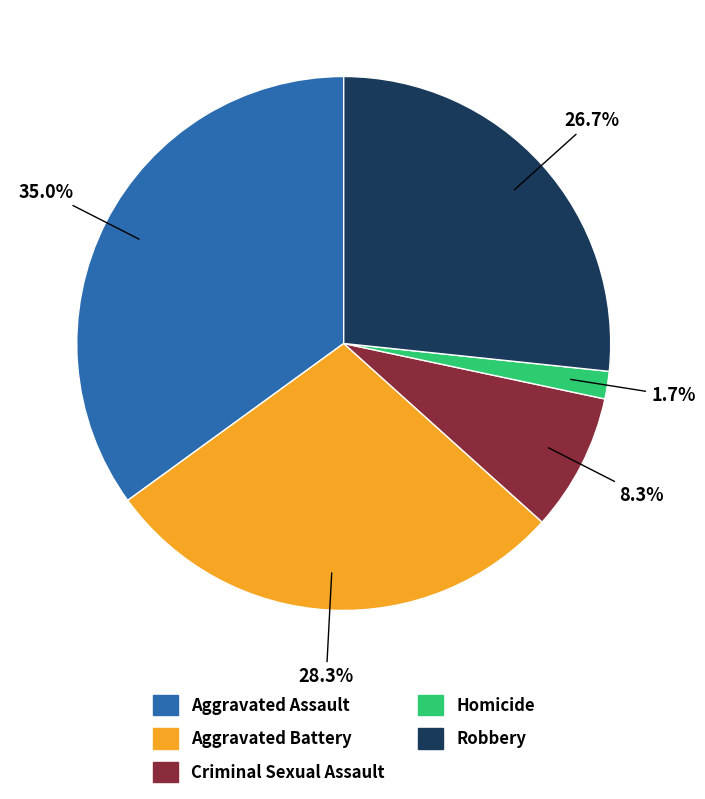

Is it true that Aggravated Battery is 14% of the pie?

False